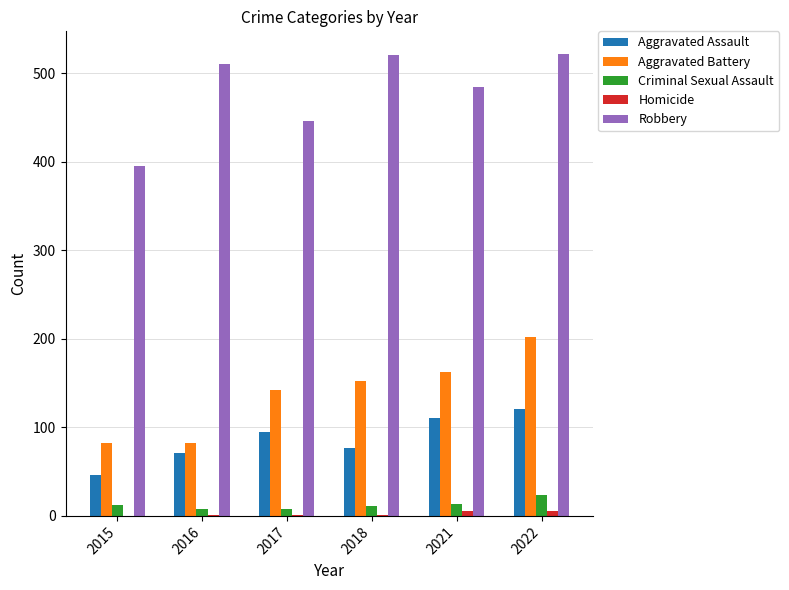

Is the value of Aggravated Assault at 2021 greater than the value of Criminal Sexual Assault at 2015?

Yes